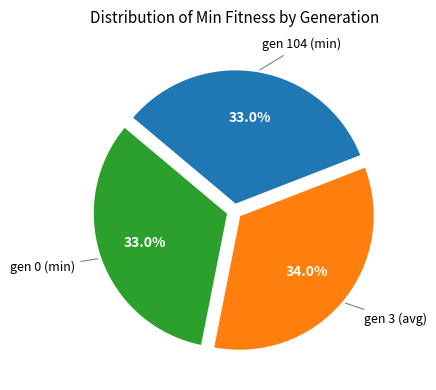

Does any single category account for the majority?

No